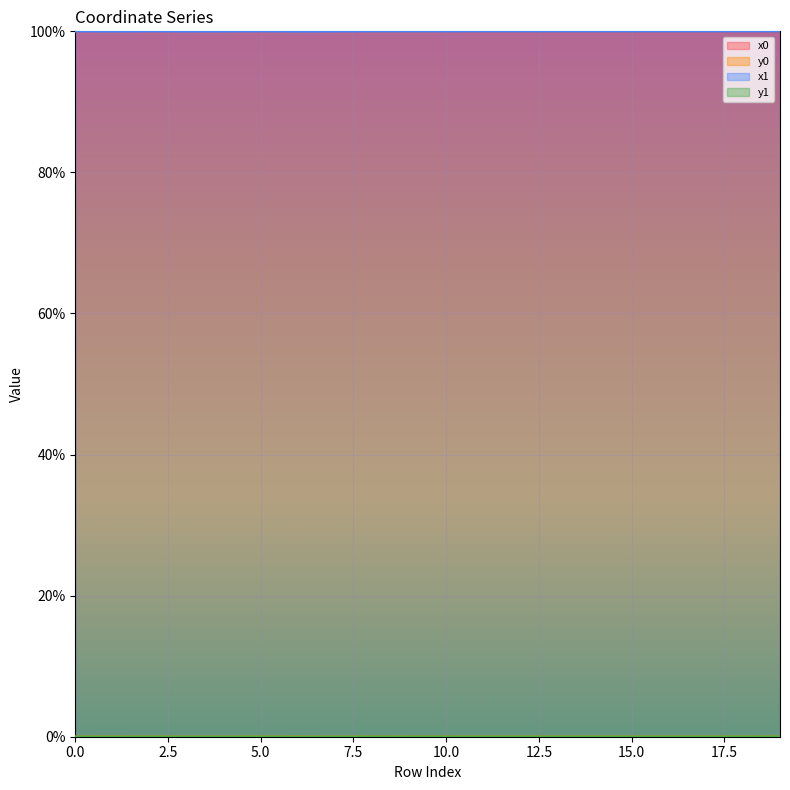

Rank the series at 17 from lowest to highest value.

y0, y1, x1, x0